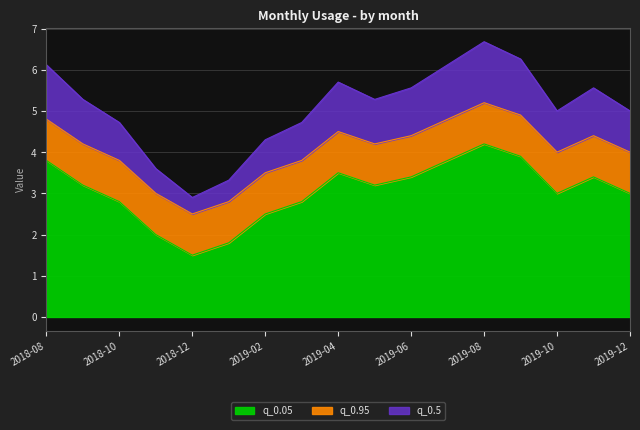

What is the minimum value for q_0.05?

1.5